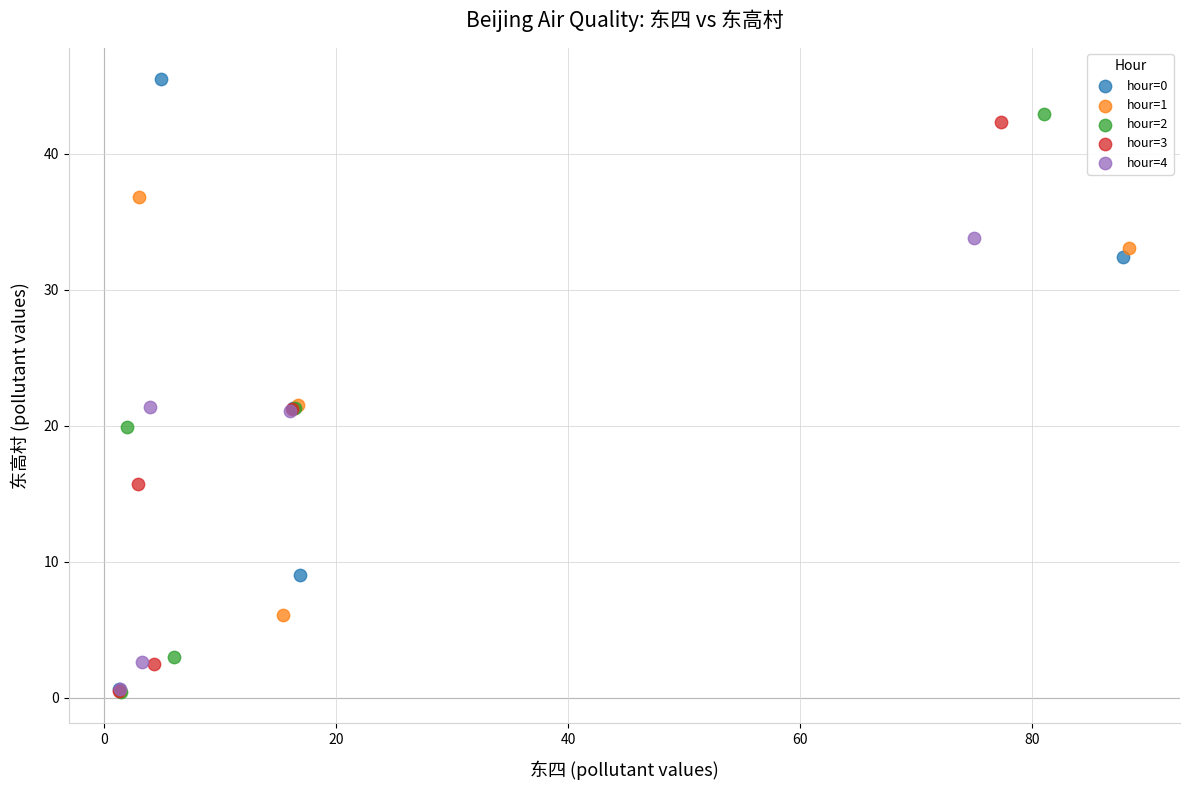

Which series contains the highest Y value?

hour=0